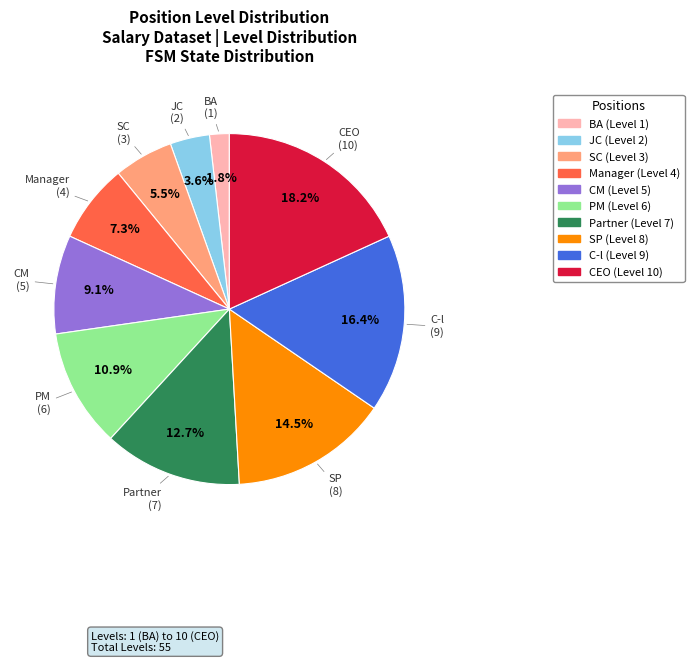

To the nearest percent, what is the difference between the C-l and CEO slice percentages?

2%